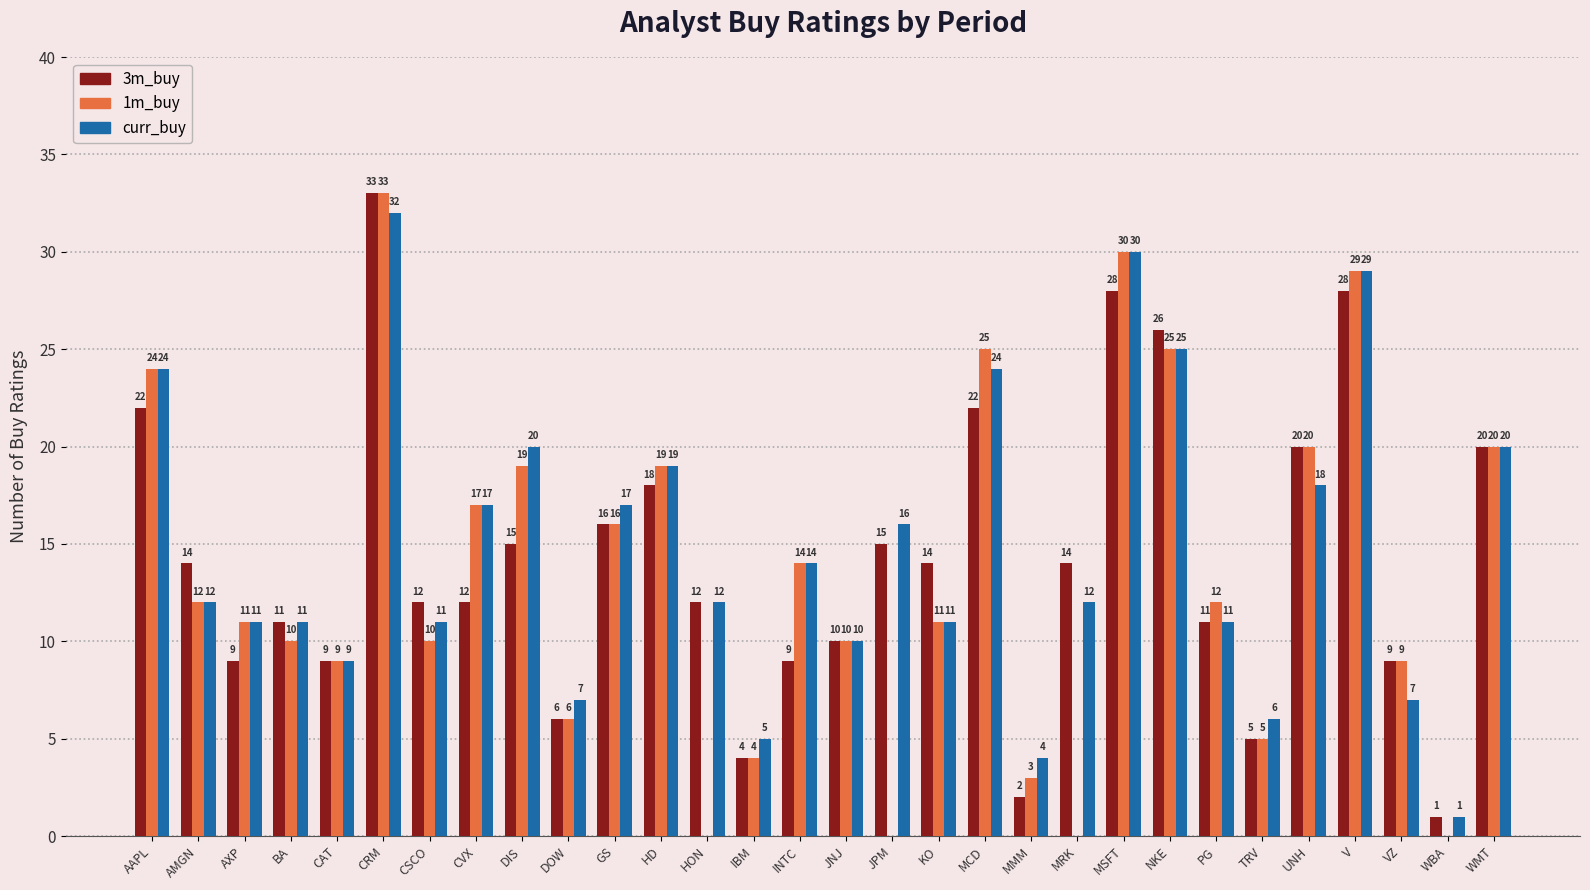

Where does the 3m_buy series first go above 14?

AAPL